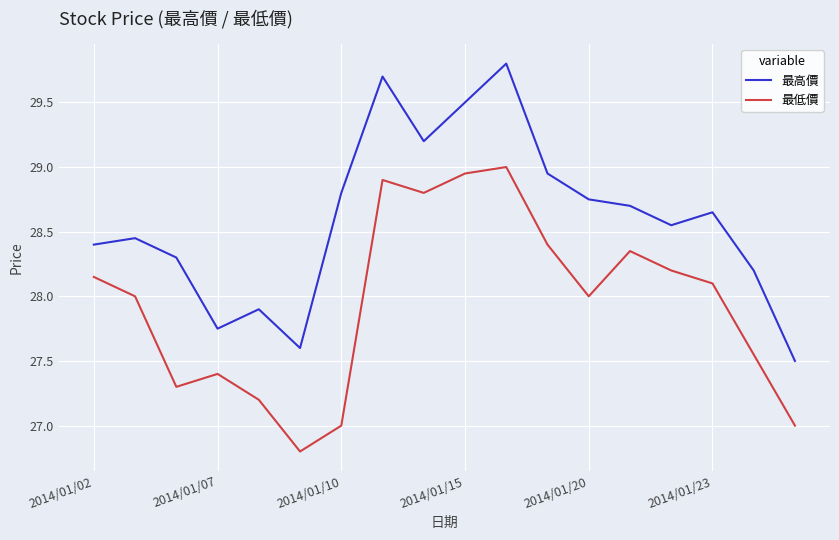

Which series has the widest spread of values?

最高價